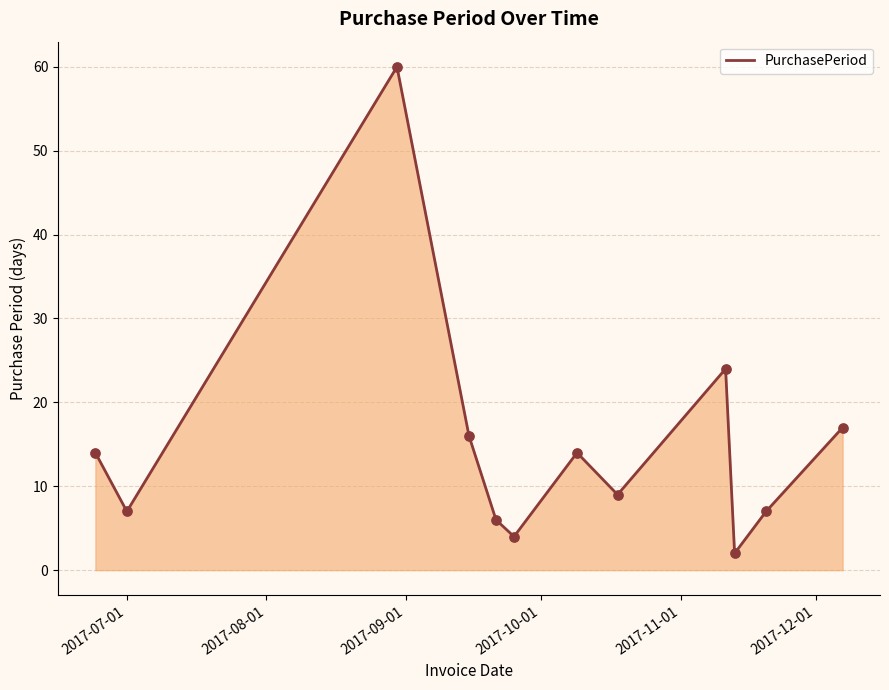

What is the maximum value shown in the chart?

60